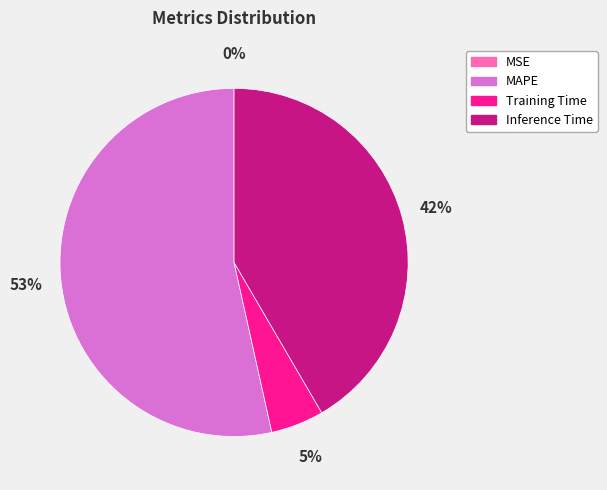

To the nearest percent, what portion does Inference Time represent?

42%